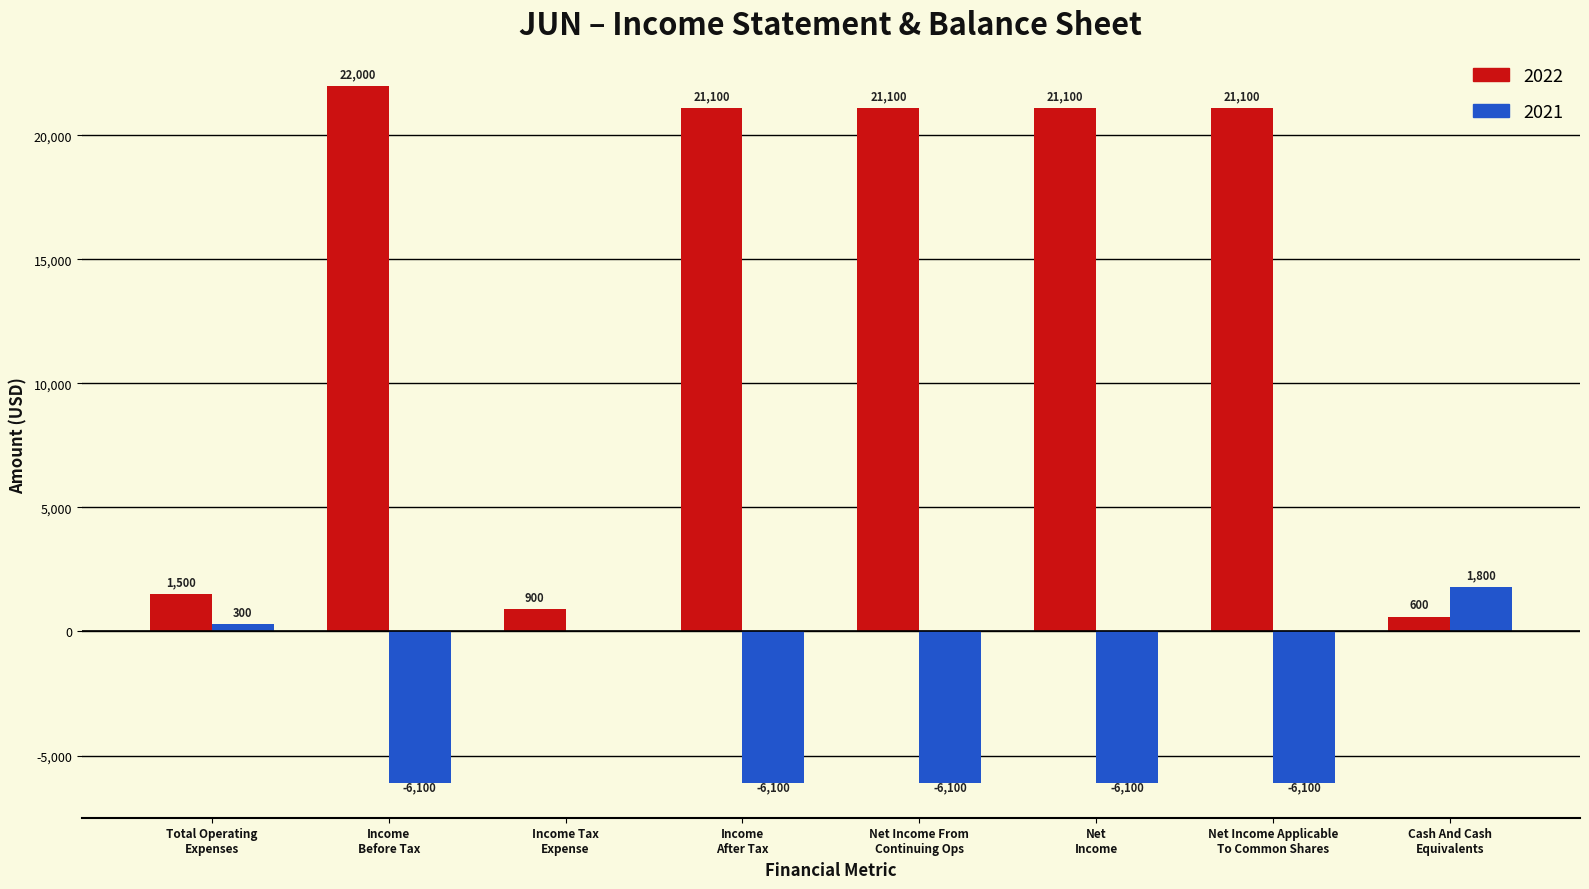

What is the highest value of the 2022 series?

22000